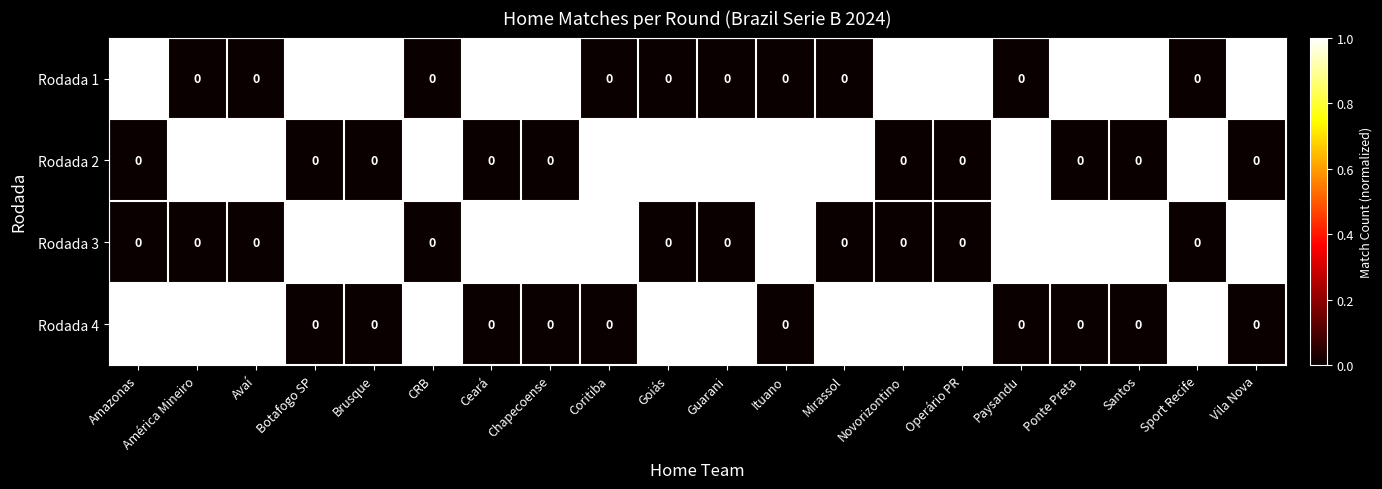

The Rodada 1 series shows 1 at Chapecoense. True or false?

True